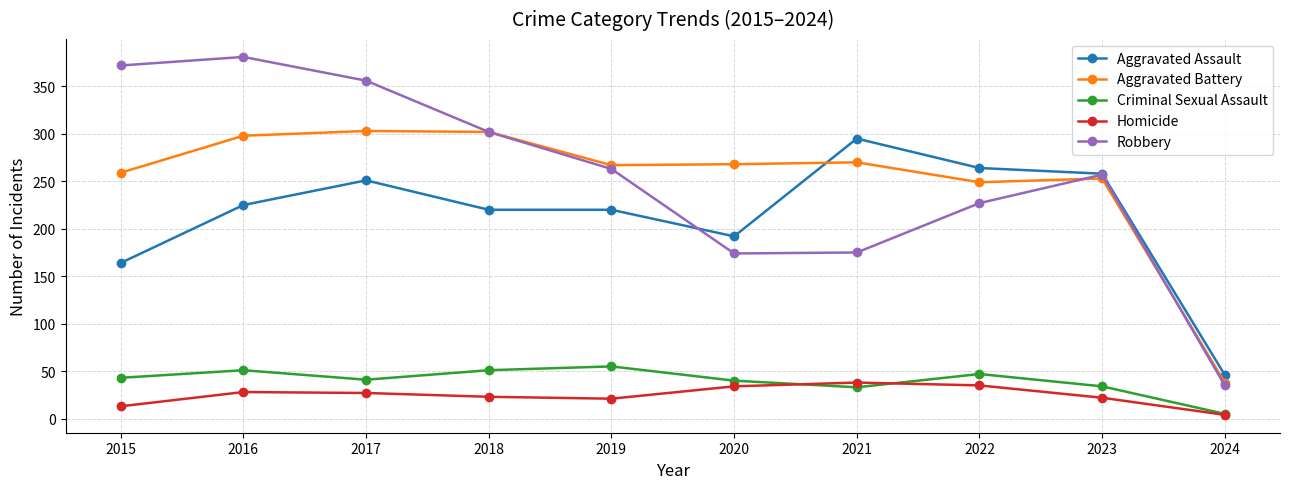

How many interior local valleys does the Aggravated Battery series have?

2